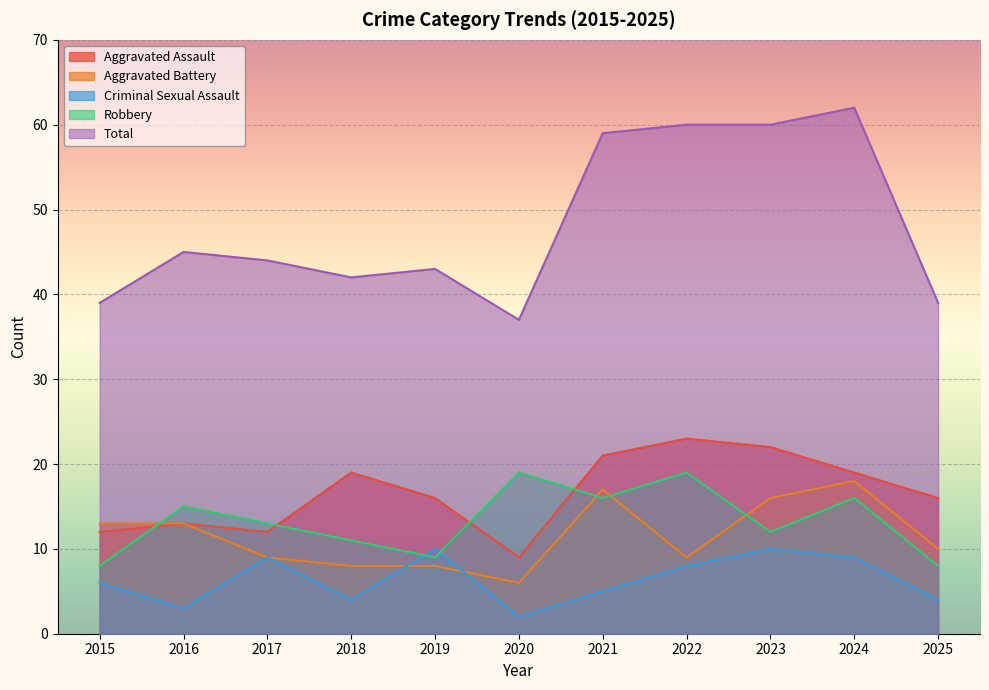

Reading left to right, what are all the values shown in this chart?

Aggravated Assault: 2015=12	2016=13	2017=12	2018=19	2019=16	2020=9	2021=21	2022=23	2023=22	2024=19	2025=16
Aggravated Battery: 2015=13	2016=13	2017=9	2018=8	2019=8	2020=6	2021=17	2022=9	2023=16	2024=18	2025=10
Criminal Sexual Assault: 2015=6	2016=3	2017=9	2018=4	2019=10	2020=2	2021=5	2022=8	2023=10	2024=9	2025=4
Robbery: 2015=8	2016=15	2017=13	2018=11	2019=9	2020=19	2021=16	2022=19	2023=12	2024=16	2025=8
Total: 2015=39	2016=45	2017=44	2018=42	2019=43	2020=37	2021=59	2022=60	2023=60	2024=62	2025=39